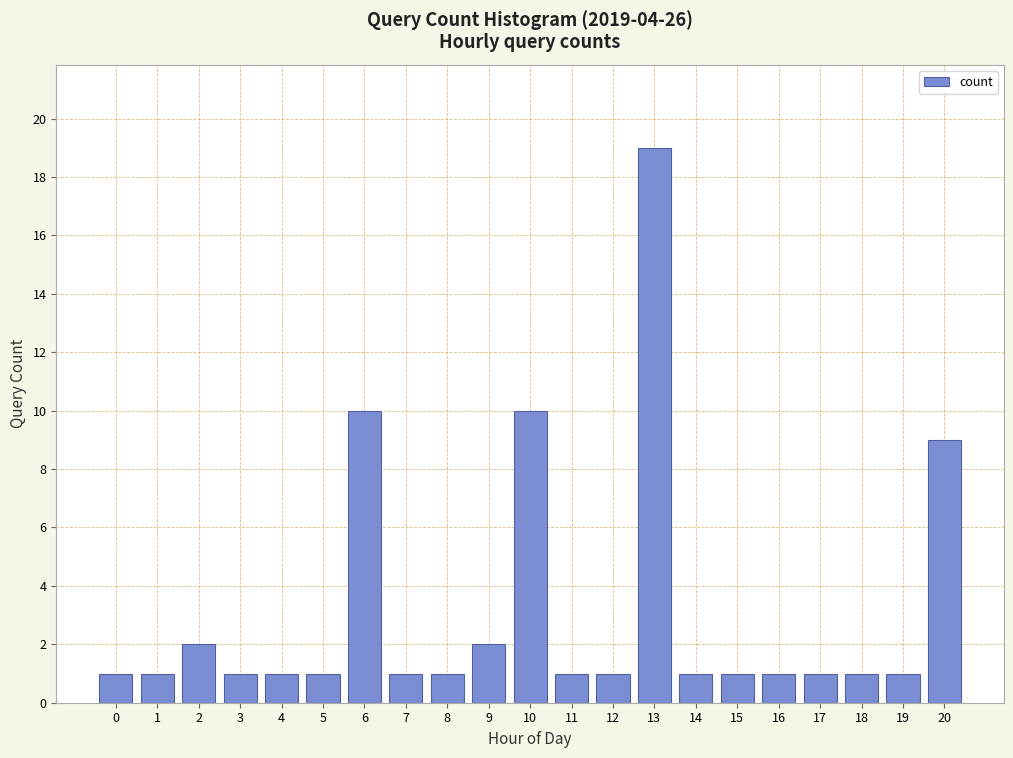

Reading right to left, what are all the values shown in this chart?

9	1	1	1	1	1	1	19	1	1	10	2	1	1	10	1	1	1	2	1	1